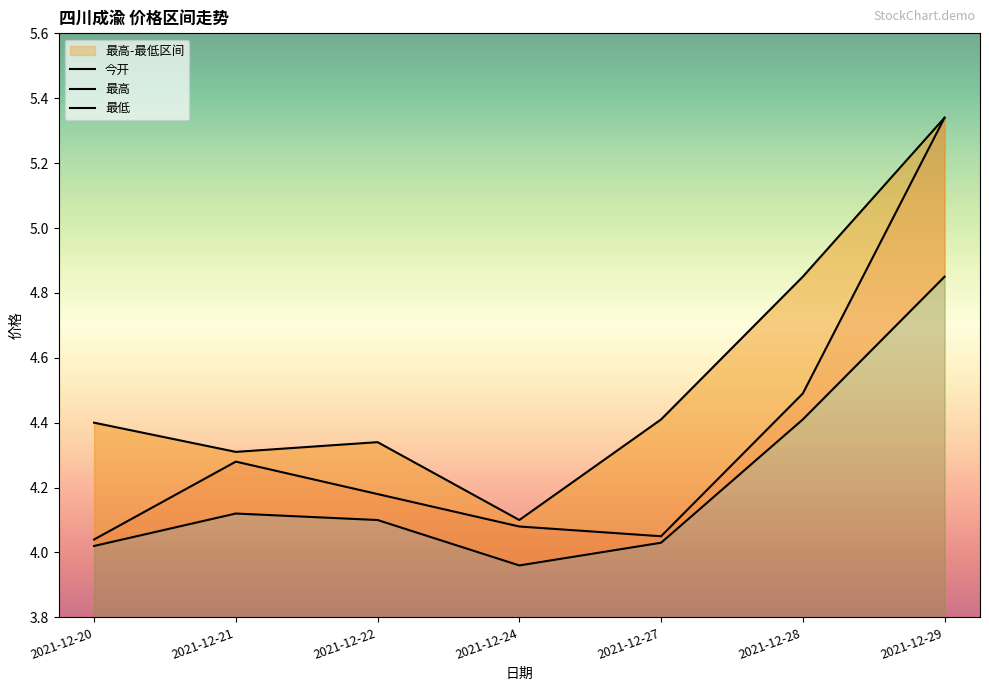

What is the smallest value displayed?

4.0